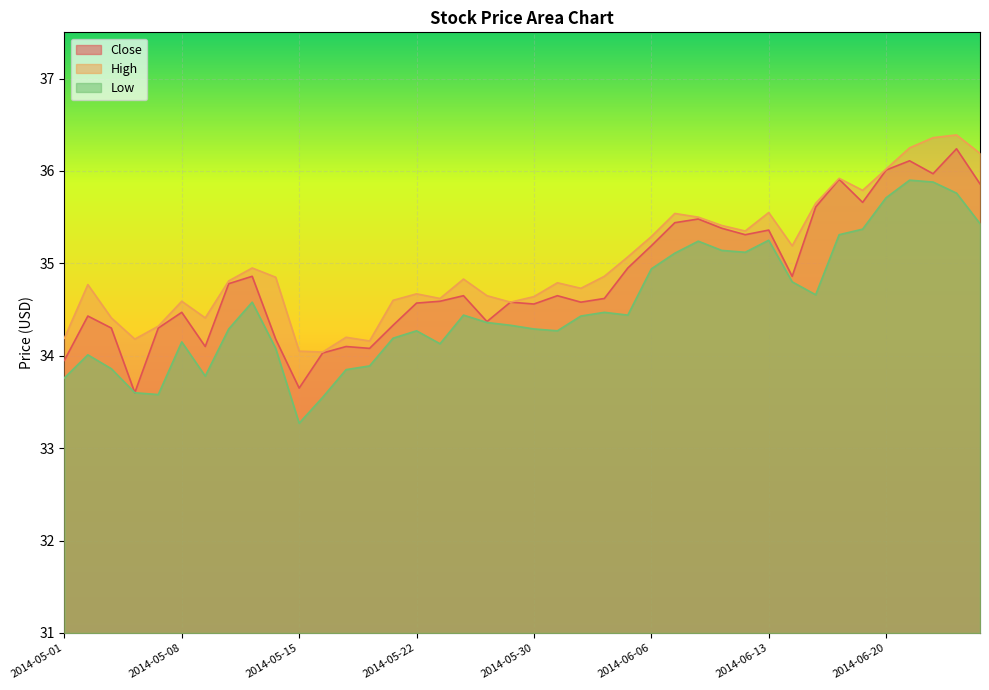

Which series has the largest range (max minus min)?

Close